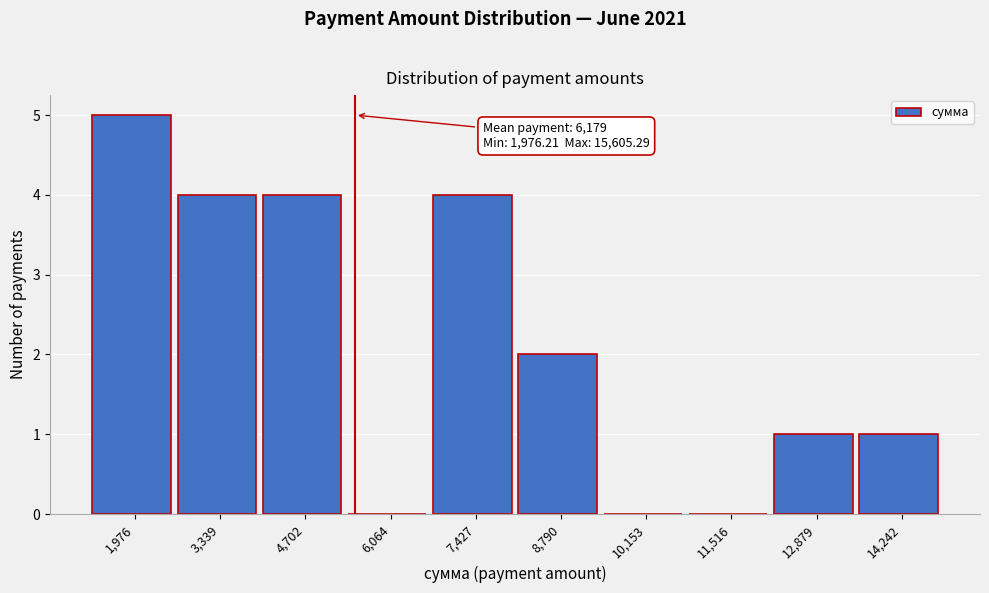

Reading left to right, transcribe all the data shown in this chart.

1,976=5	3,339=4	4,702=4	6,064=0	7,427=4	8,790=2	10,153=0	11,516=0	12,879=1	14,242=1